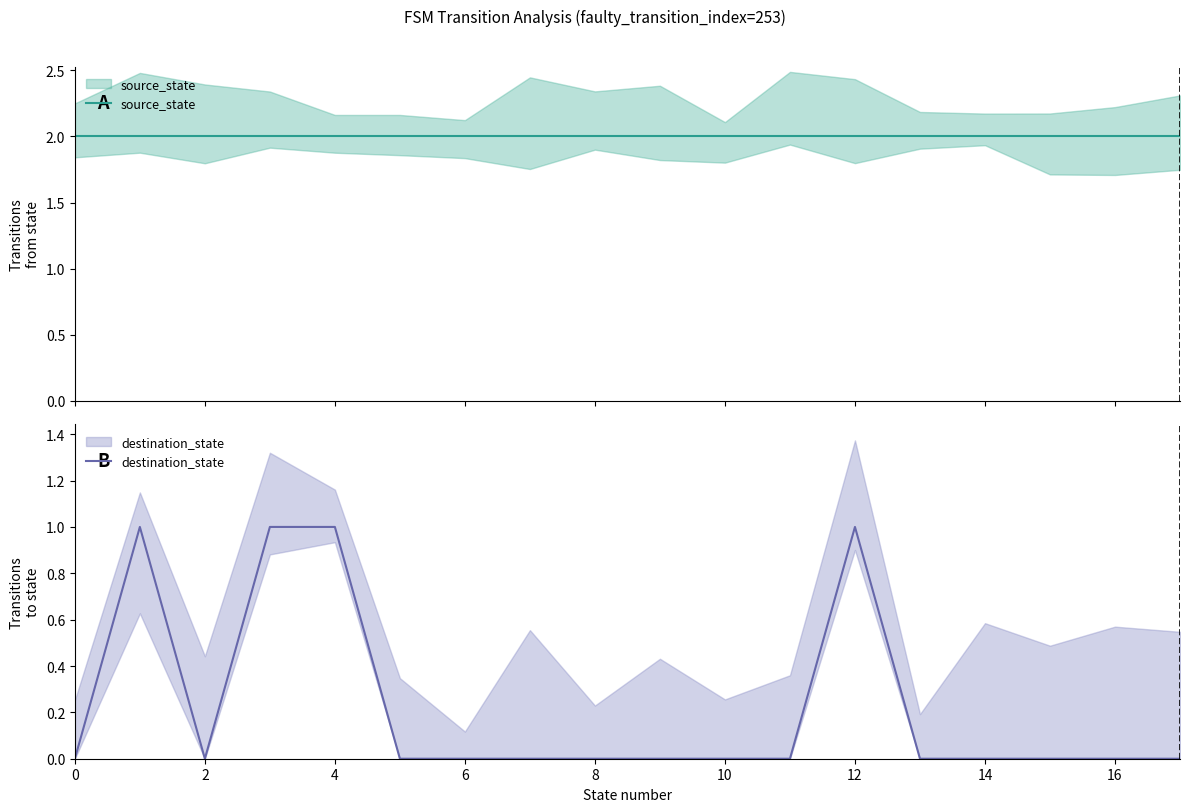

The value of source_state at 17 is 3. True or false?

False